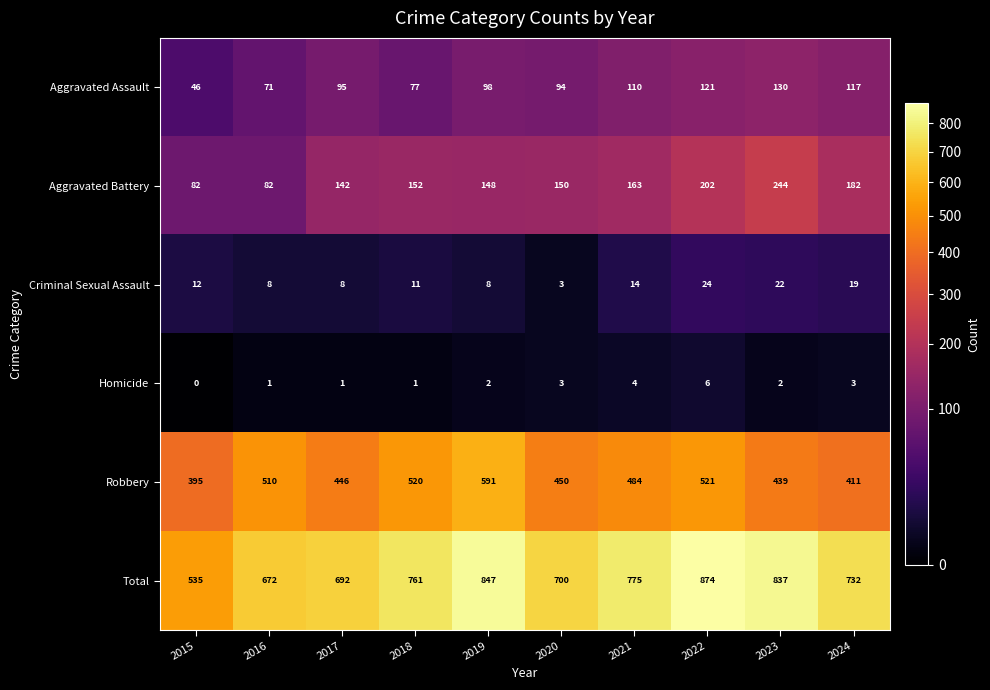

How many data points does each series have?

10